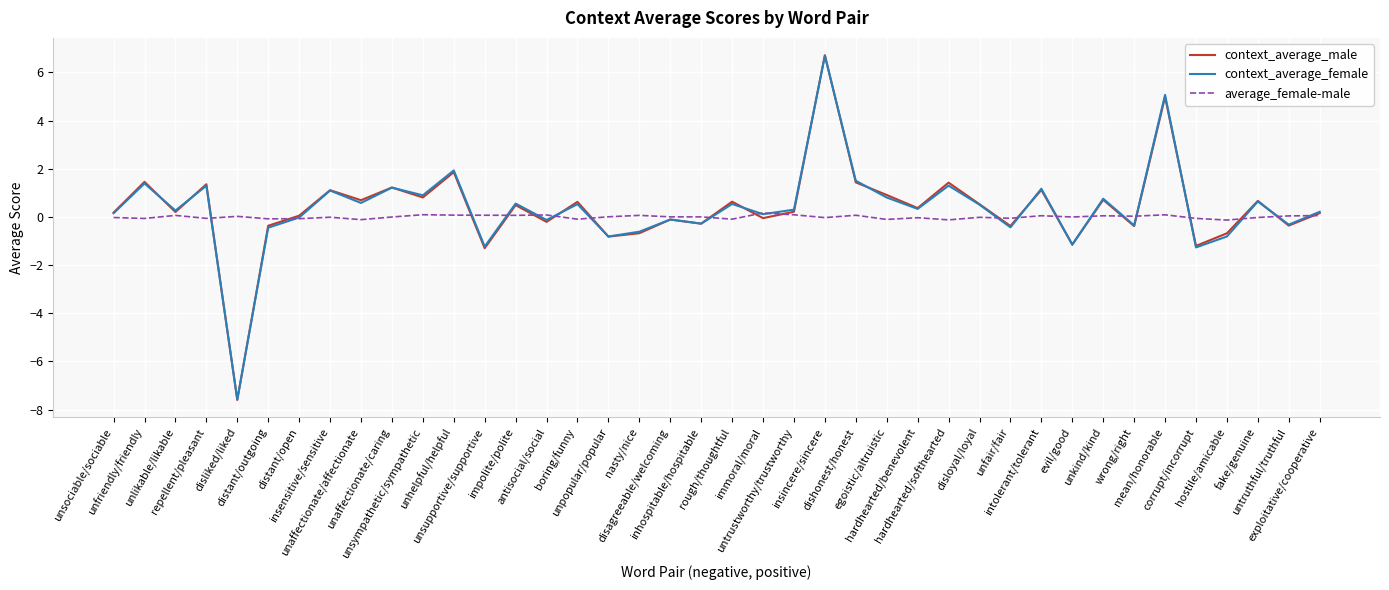

Which series has the widest spread of values?

context_average_male